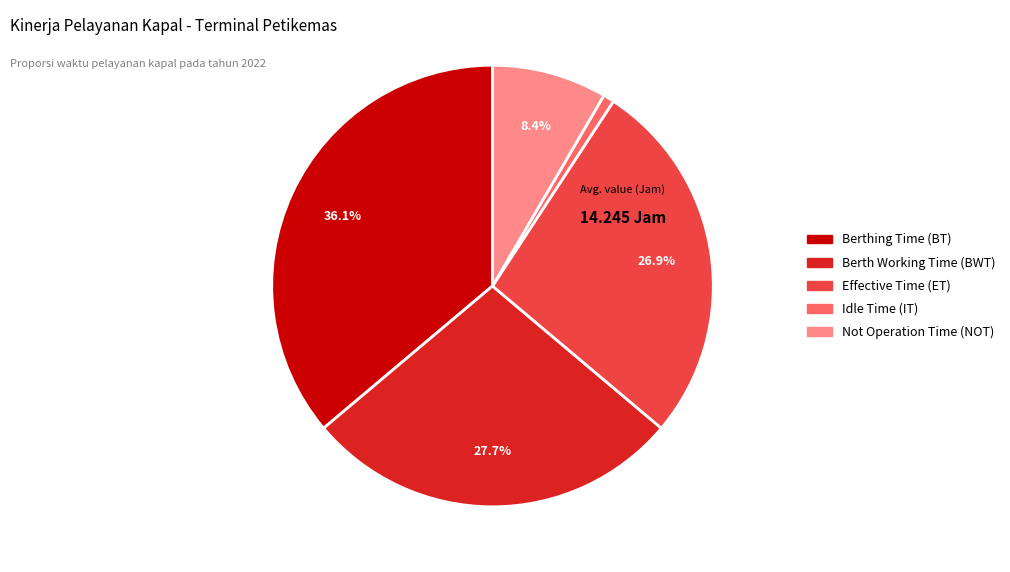

How many slices are in this pie chart?

5